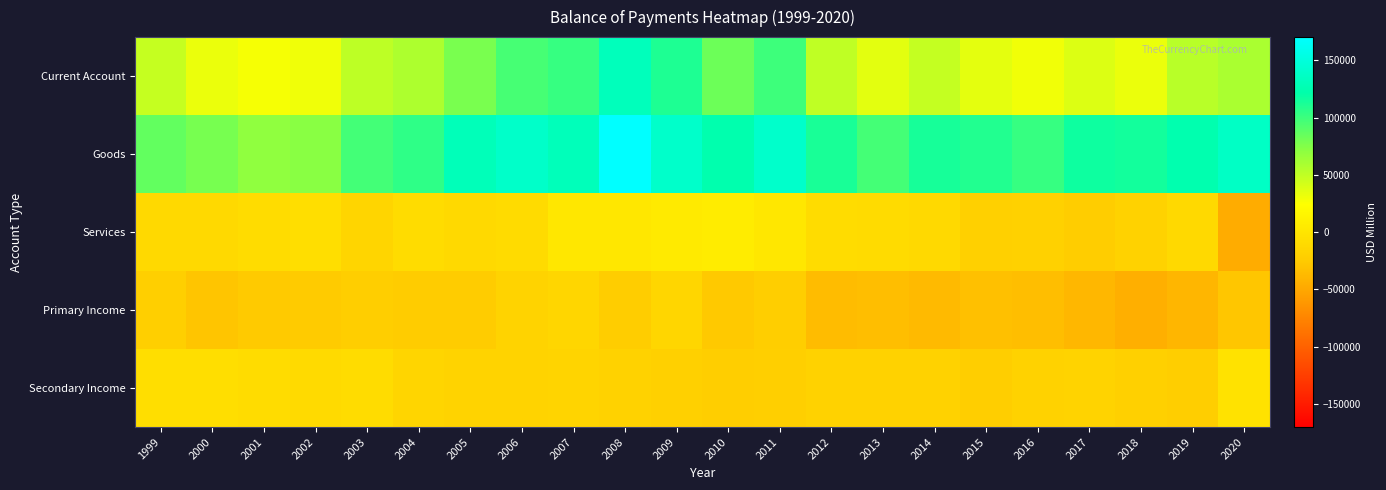

Reading left to right, transcribe all the data shown in this chart.

Current Account: 1999=47895.3	2000=32251.9	2001=27687.0	2002=30494.0	2003=50624.5	2004=57302.1	2005=78366.8	2006=96028.5	2007=102190.4	2008=131413.6	2009=110726.9	2010=82815.9	2011=99323.7	2012=50177.2	2013=35485.3	2014=48553.6	2015=35154.8	2016=29907.3	2017=38296.1	2018=32295.0	2019=52918.0	2020=59091.1
Goods: 1999=86049.0	2000=79144.0	2001=69854.0	2002=72117.0	2003=97762.4	2004=104774.2	2005=130152.2	2006=139489.2	2007=130825.2	2008=170379.7	2009=140355.2	2010=124182.1	2011=140528.6	2012=113029.6	2013=96551.5	2014=113326.7	2015=109223.6	2016=102045.8	2017=117113.2	2018=114620.8	2019=124739.0	2020=137486.4
Services: 1999=-10700.7	2000=-10670.1	2001=-8366.0	2002=-5996.0	2003=-15300.0	2004=-8198.6	2005=-10872.0	2006=-9427.4	2007=1384.3	2008=1556.7	2009=4173.4	2010=6555.7	2011=1456.5	2012=-8541.9	2013=-9592.5	2014=-10706.2	2015=-20631.6	2016=-18917.4	2017=-22858.4	2018=-17514.9	2019=-10875.0	2020=-47161.3
Primary Income: 1999=-20886.0	2000=-28909.0	2001=-25623.0	2002=-25061.0	2003=-22537.0	2004=-24402.1	2005=-23942.7	2006=-17294.0	2007=-13984.5	2008=-23032.9	2009=-14214.2	2010=-26131.5	2011=-21600.1	2012=-35841.4	2013=-33975.2	2014=-36623.8	2015=-32111.9	2016=-34592.4	2017=-38658.3	2018=-45082.2	2019=-39495.0	2020=-28520.2
Secondary Income: 1999=-6567.0	2000=-7313.0	2001=-8178.0	2002=-10566.0	2003=-9299.9	2004=-14871.4	2005=-16970.7	2006=-16739.2	2007=-16034.6	2008=-17489.9	2009=-19587.4	2010=-21790.4	2011=-21061.3	2012=-18469.2	2013=-17498.5	2014=-17443.0	2015=-21325.3	2016=-18628.8	2017=-17300.4	2018=-19728.6	2019=-21450.0	2020=-2713.8